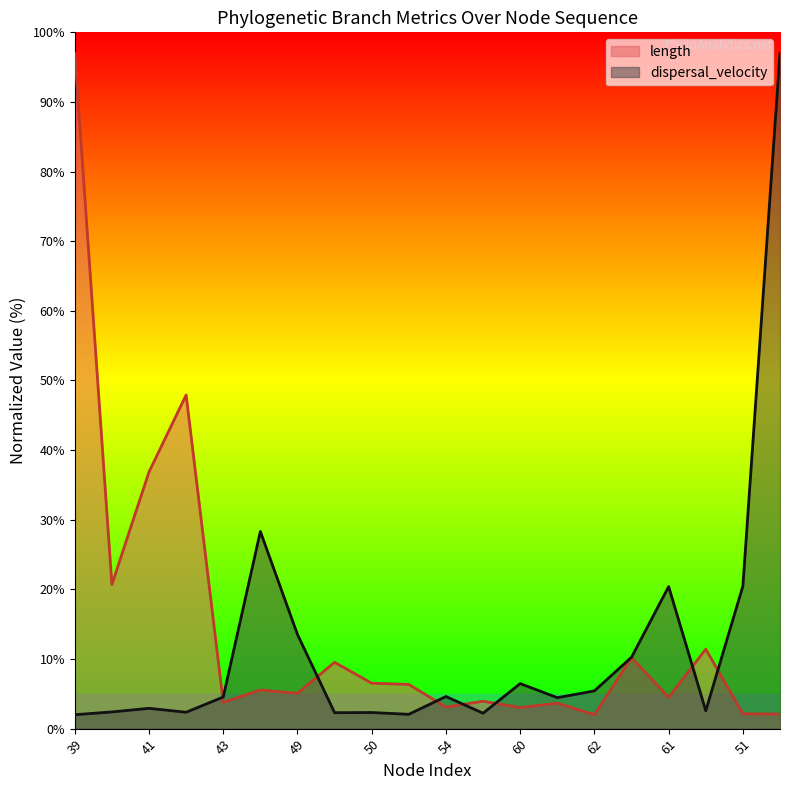

Which series ends up on top after the final intersection of length and dispersal_velocity?

dispersal_velocity